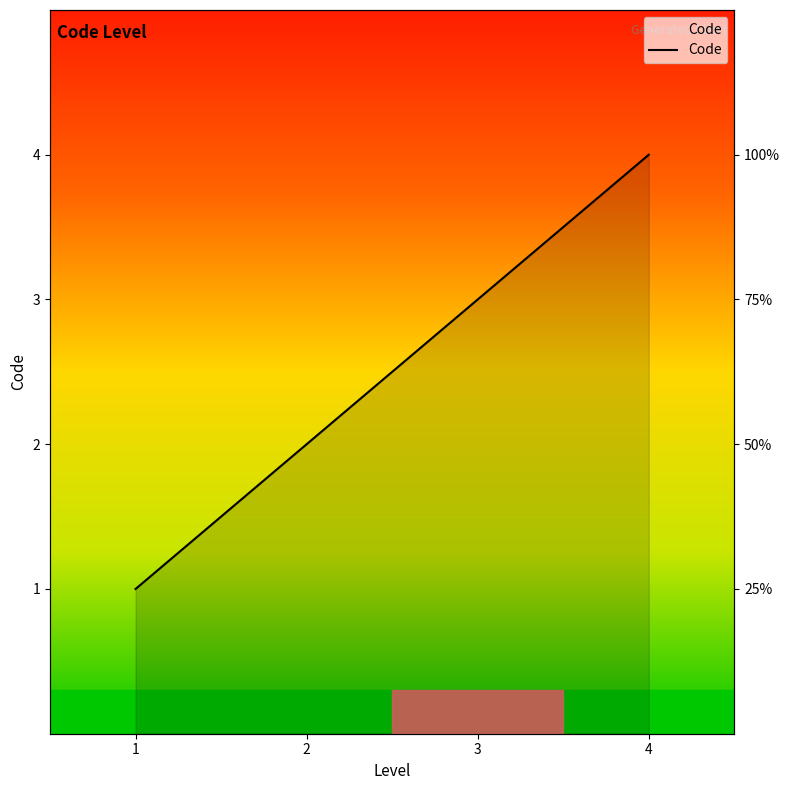

How many lines are shown in the chart?

1